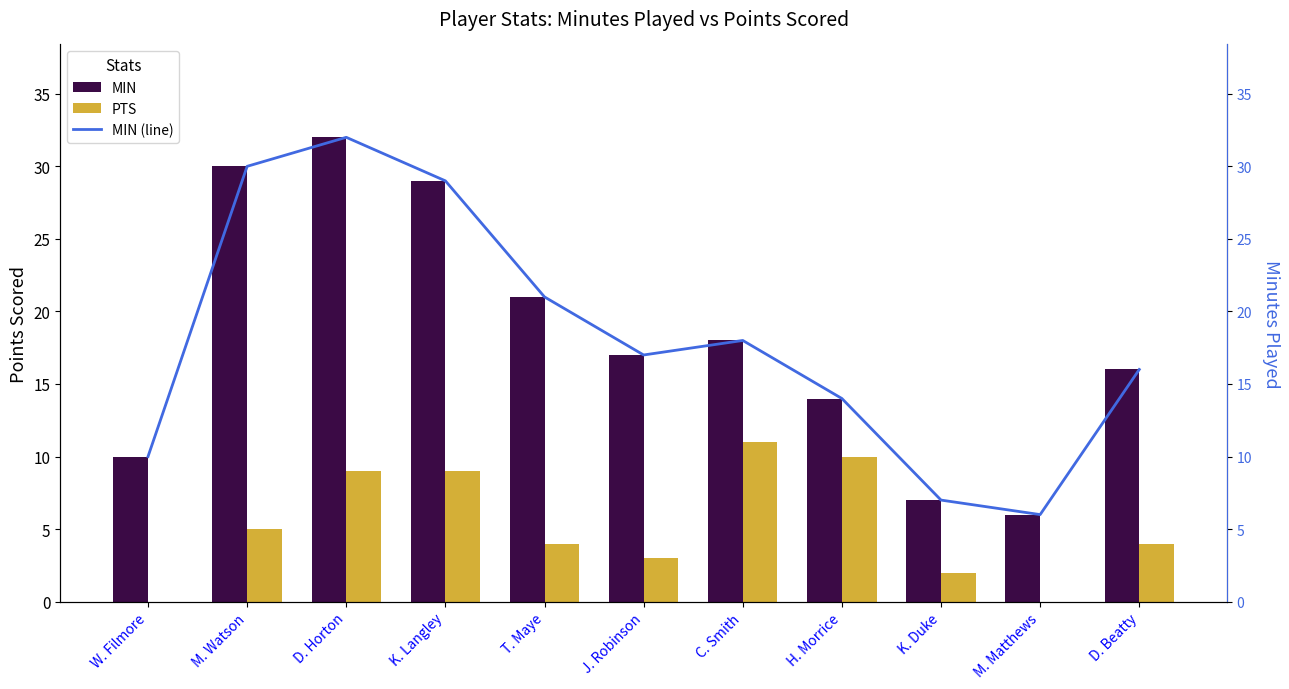

List the labels in order of MIN (line) value, largest first.

D. Horton, M. Watson, K. Langley, T. Maye, C. Smith, J. Robinson, D. Beatty, H. Morrice, W. Filmore, K. Duke, M. Matthews